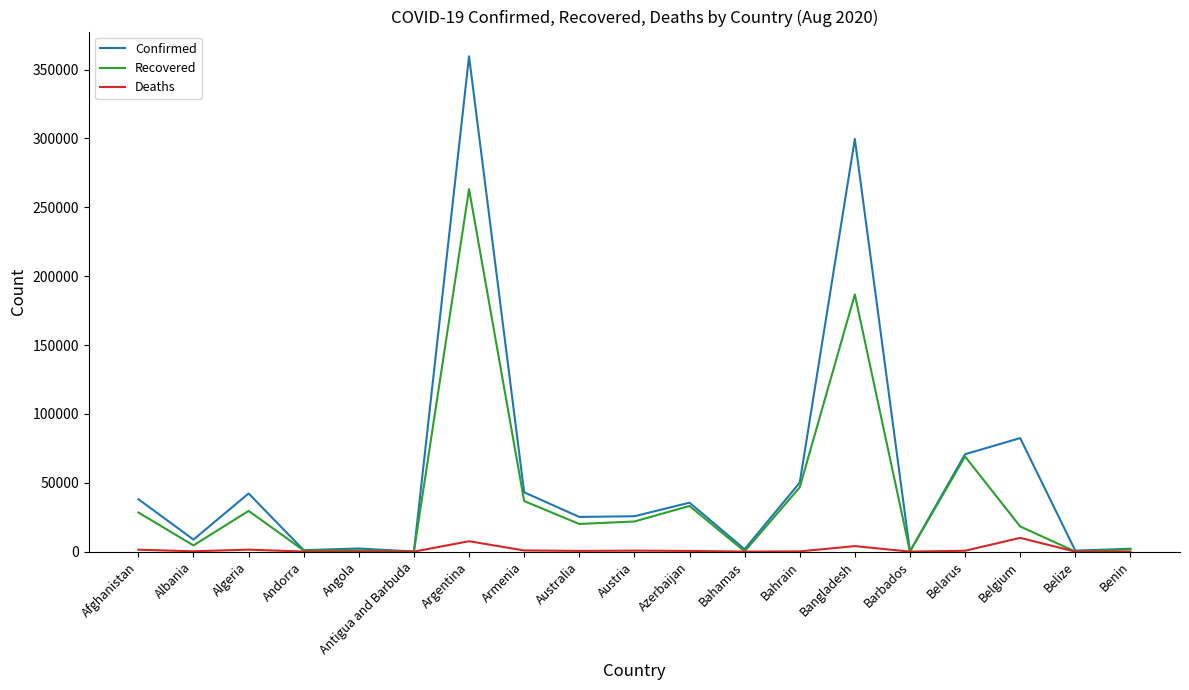

What is the sum of all Recovered values?

762533